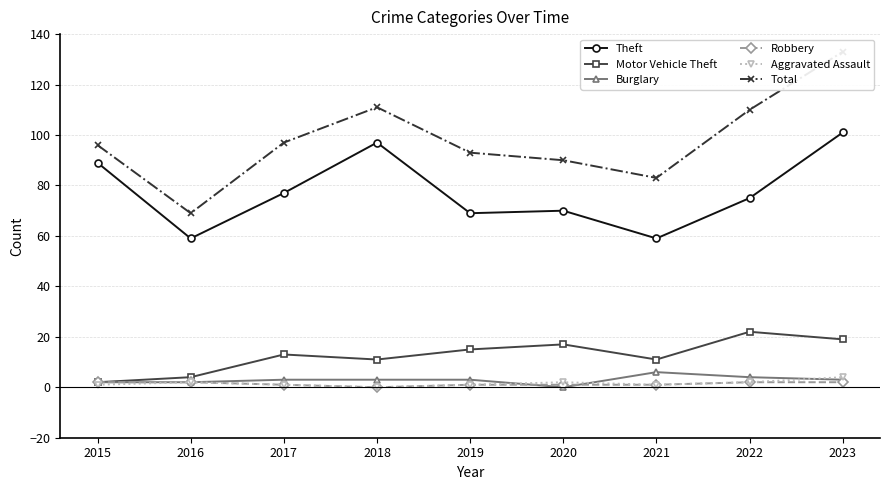

What is the difference between the maximum and second lowest values in the Aggravated Assault series?

3